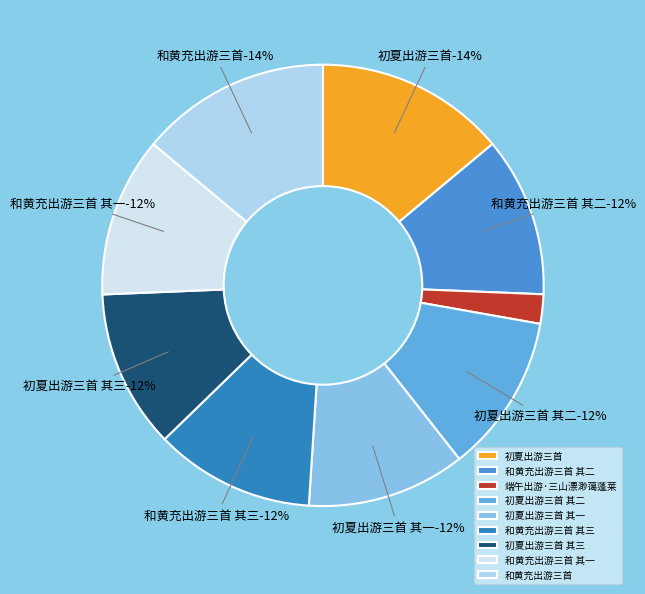

Which slice is the smallest?

端午出游·三山漂渺蔼蓬莱